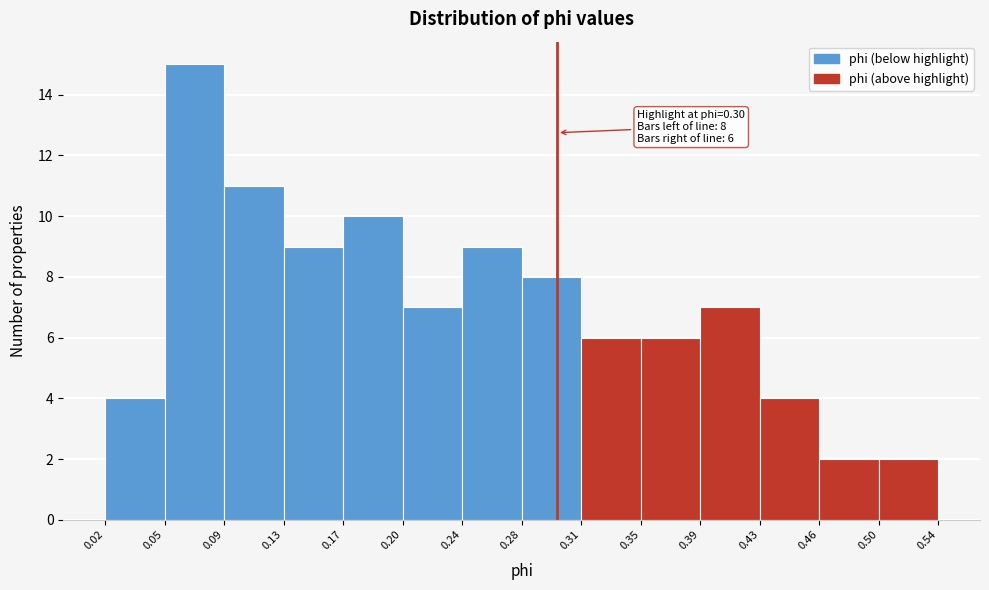

Which range on the x-axis has the tallest bar?

0.05 to 0.09